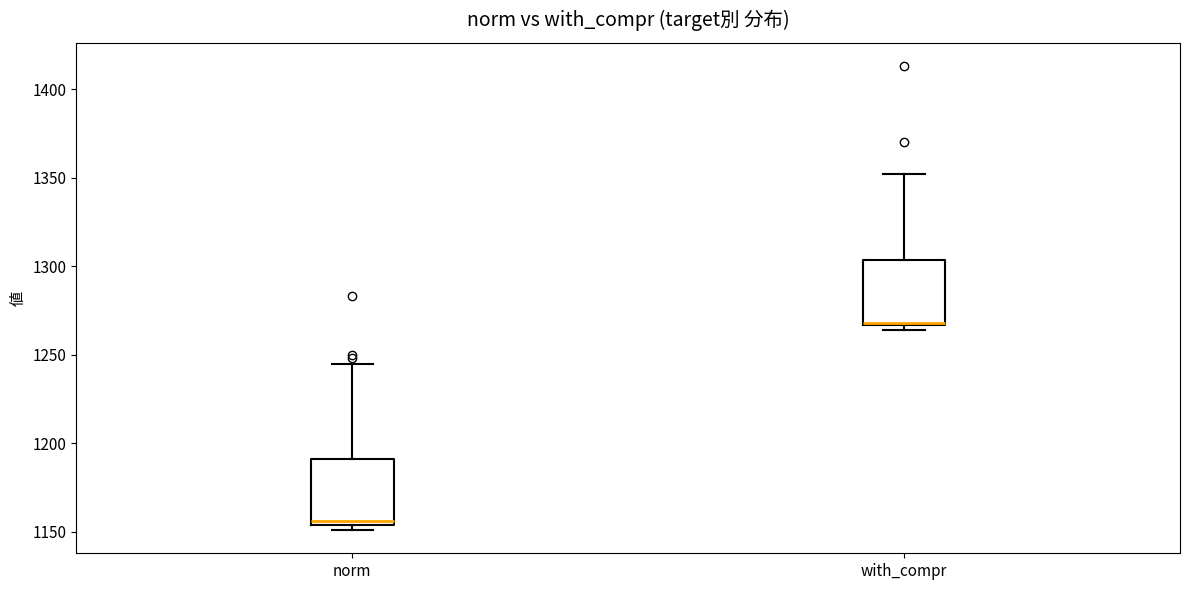

Reading left to right, transcribe this box plot: for each box, give where its median line is, the range the box spans, and where its two whiskers end, as read against the y-axis. The values are not printed on the chart, so give them approximately, as read against the axis.

norm: median 1155 (just above the box's lower edge), box 1155 to 1190, whiskers 1150 to 1245
with_compr: median 1270, box 1265 to 1305, whiskers 1265 (just below the box's lower edge) to 1350